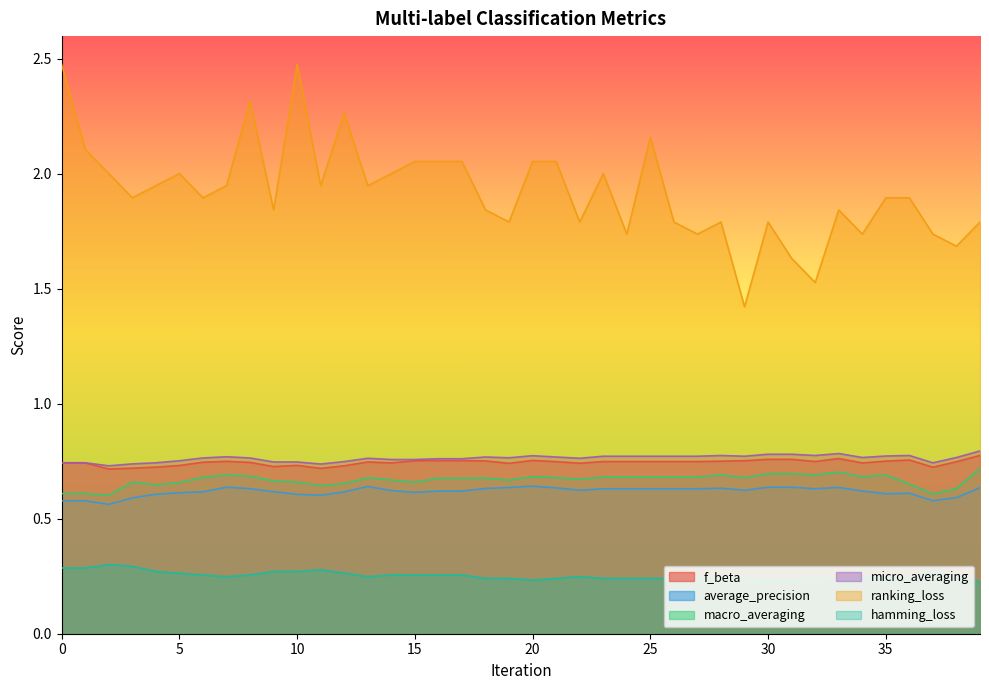

List the labels in order of macro_averaging value, largest first.

39, 33, 30, 31, 28, 32, 7, 35, 8, 20, 34, 23, 24, 25, 26, 27, 6, 29, 21, 13, 18, 16, 17, 22, 14, 19, 9, 10, 3, 15, 5, 12, 36, 4, 11, 38, 0, 1, 37, 2